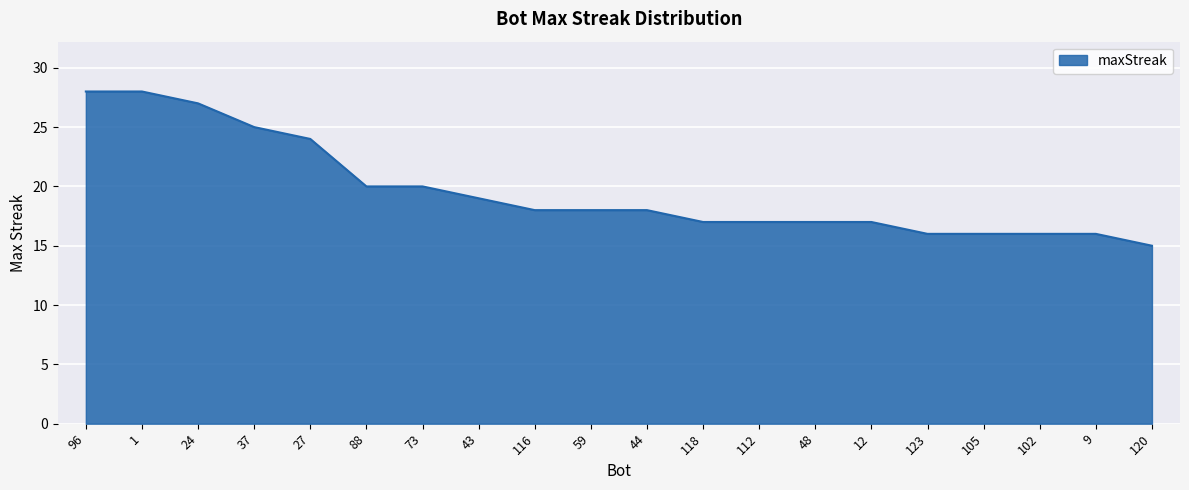

How many lines are shown in the chart?

1